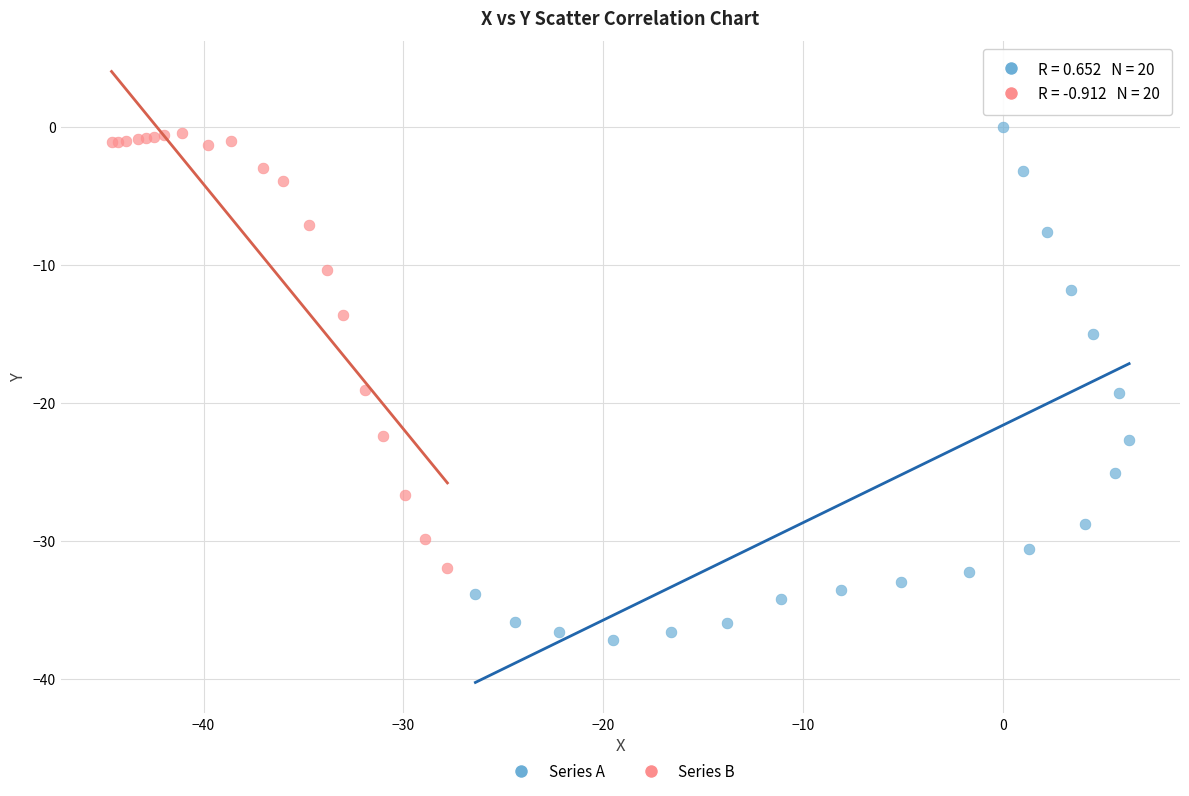

What are all the series names shown in the legend?

Series A, Series B